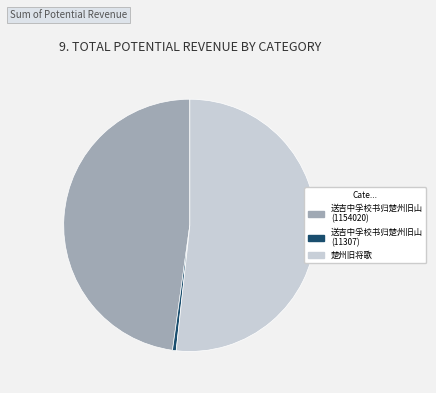

What is the smallest slice in the pie chart?

送吉中孚校书归楚州旧山 (11307)